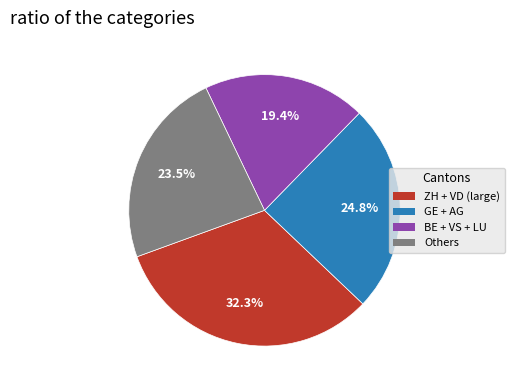

Is there a majority slice in this chart?

No